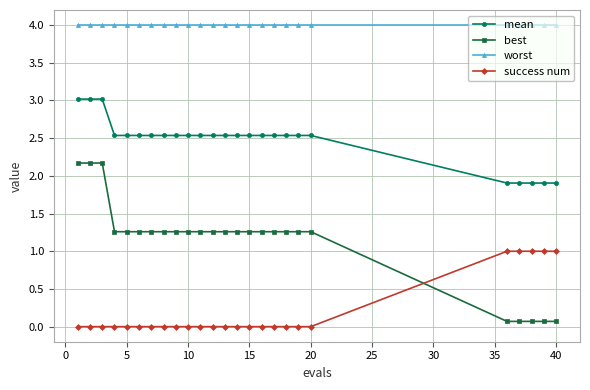

What is the value of the mean point at the 25th from the left?

1.9